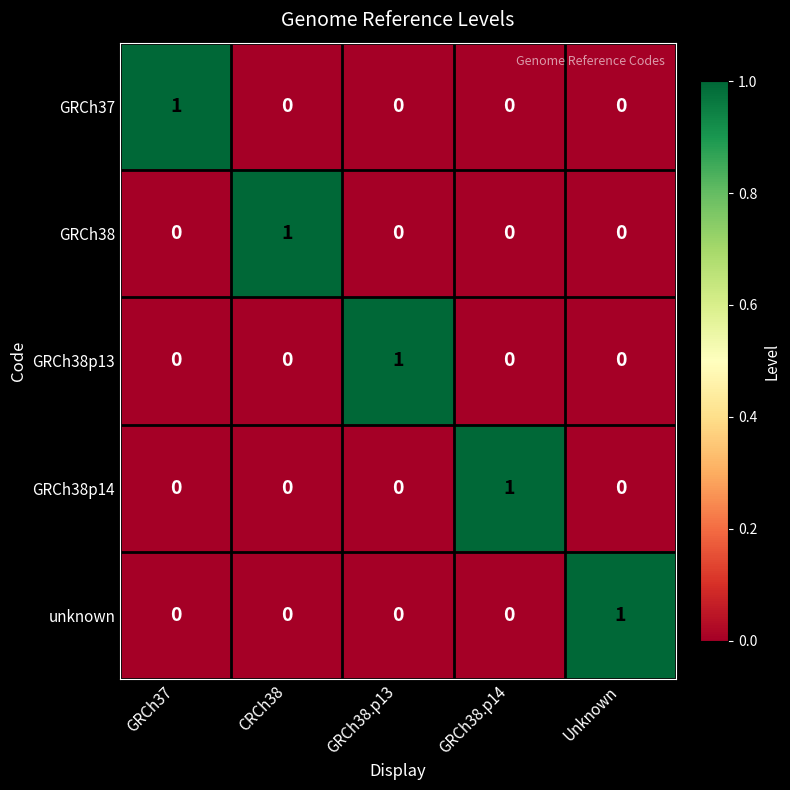

At how many categories does at least one series exceed 0?

5